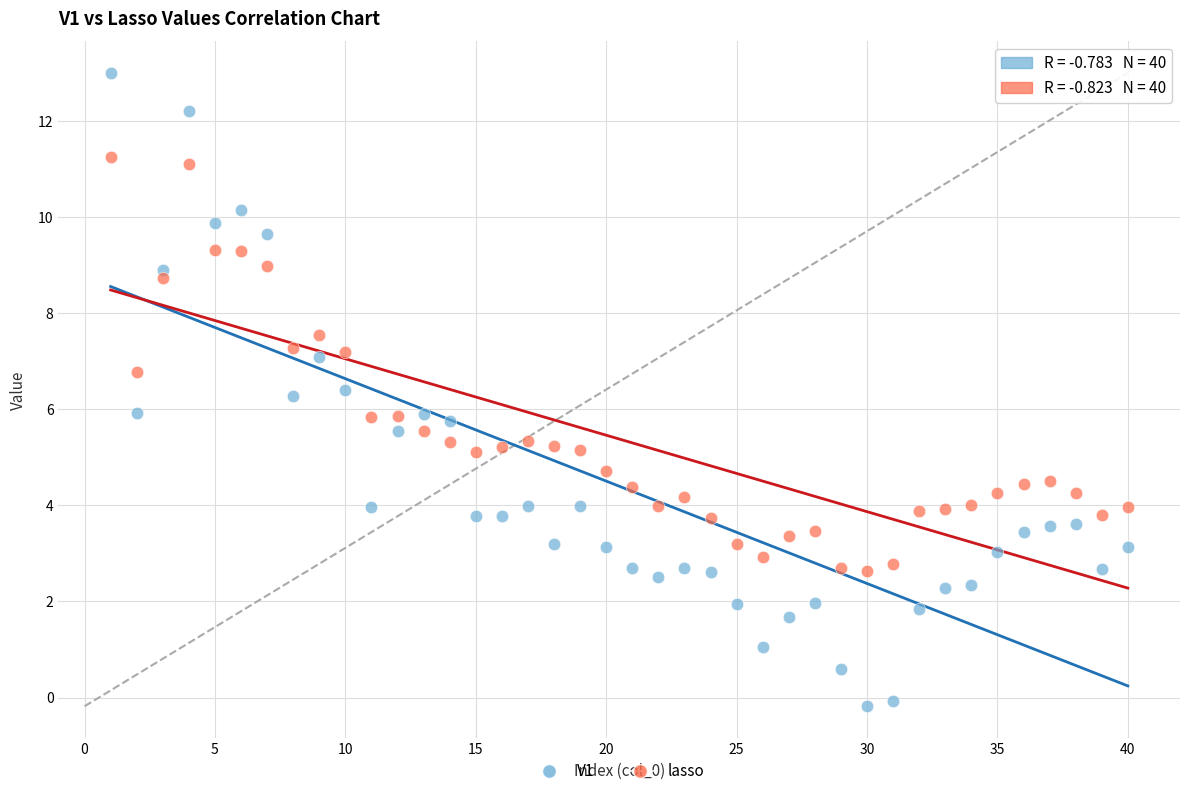

Across all data points, what is the range of X values (max minus min)?

39.0